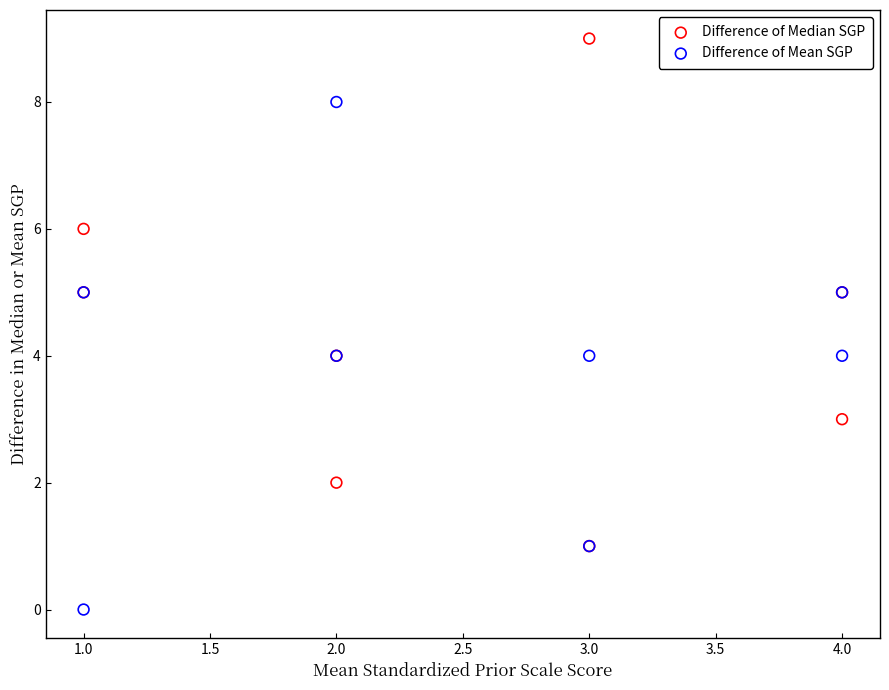

What are all the series names shown in the legend?

Difference of Median SGP, Difference of Mean SGP